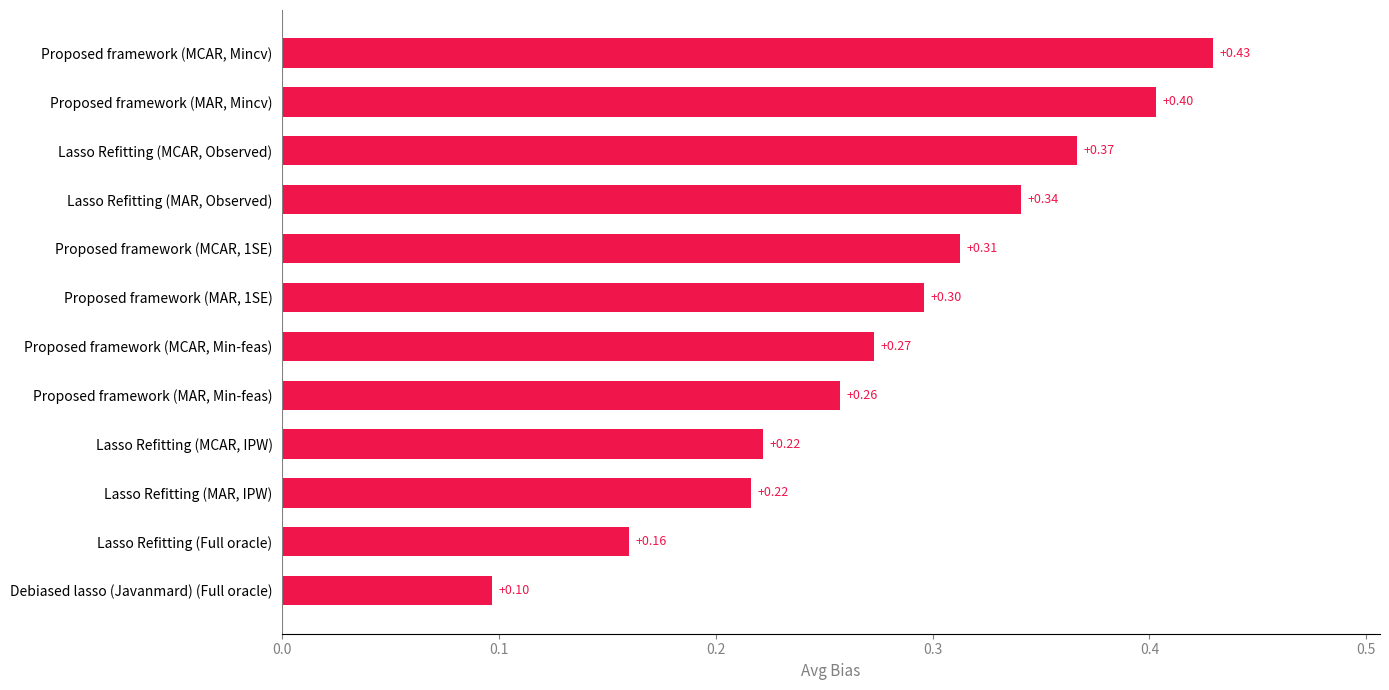

Does the chart contain stacked bars?

No